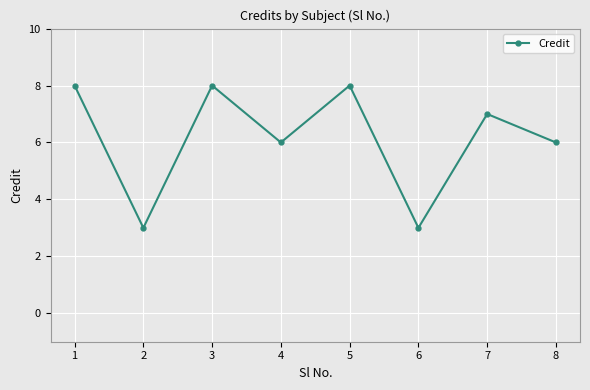

The value at 2 is 3. True or false?

True